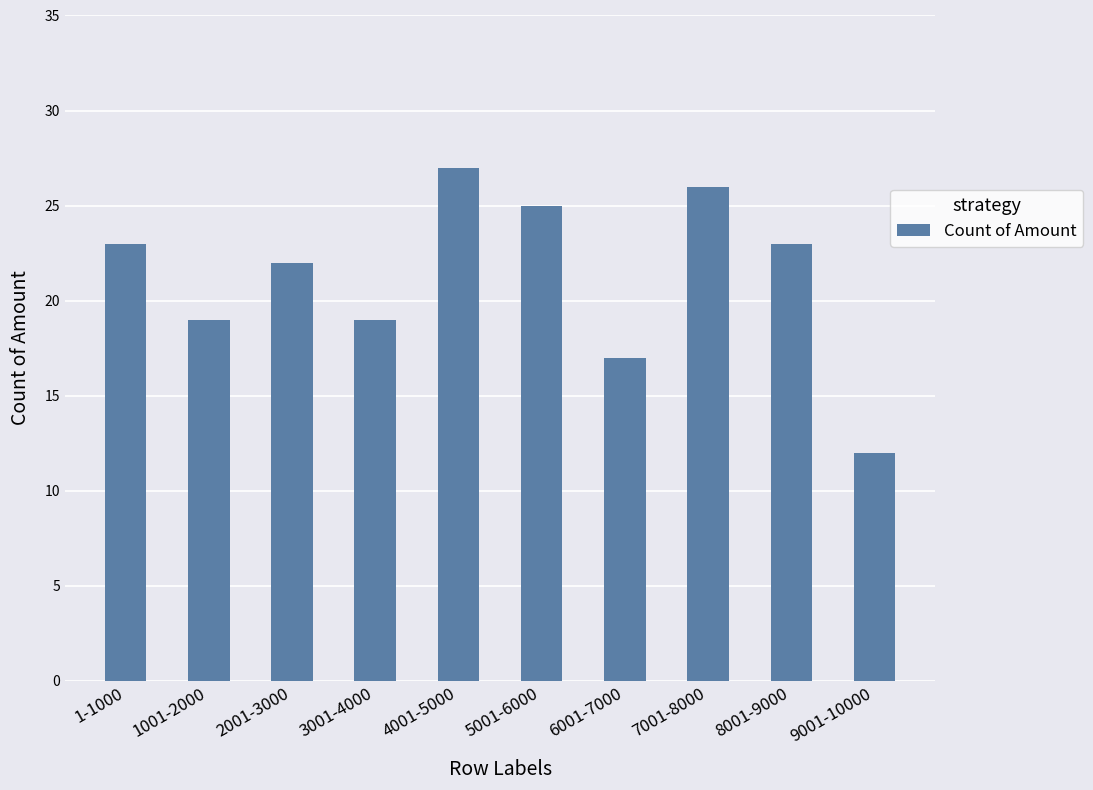

What value does the data have at 9001-10000, to the nearest 5?

10